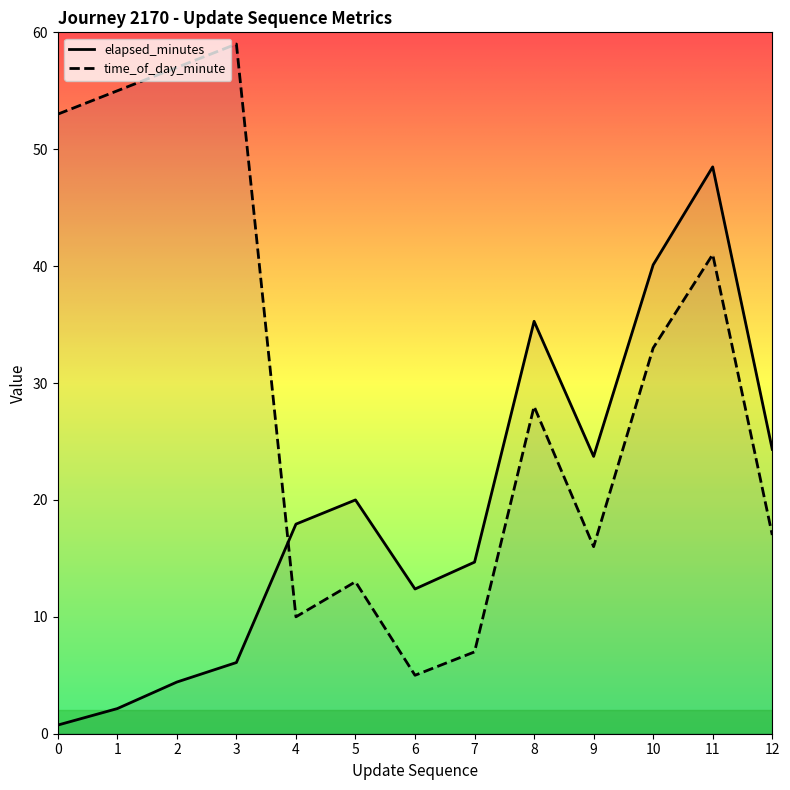

What is the maximum value for time_of_day_minute?

59.0